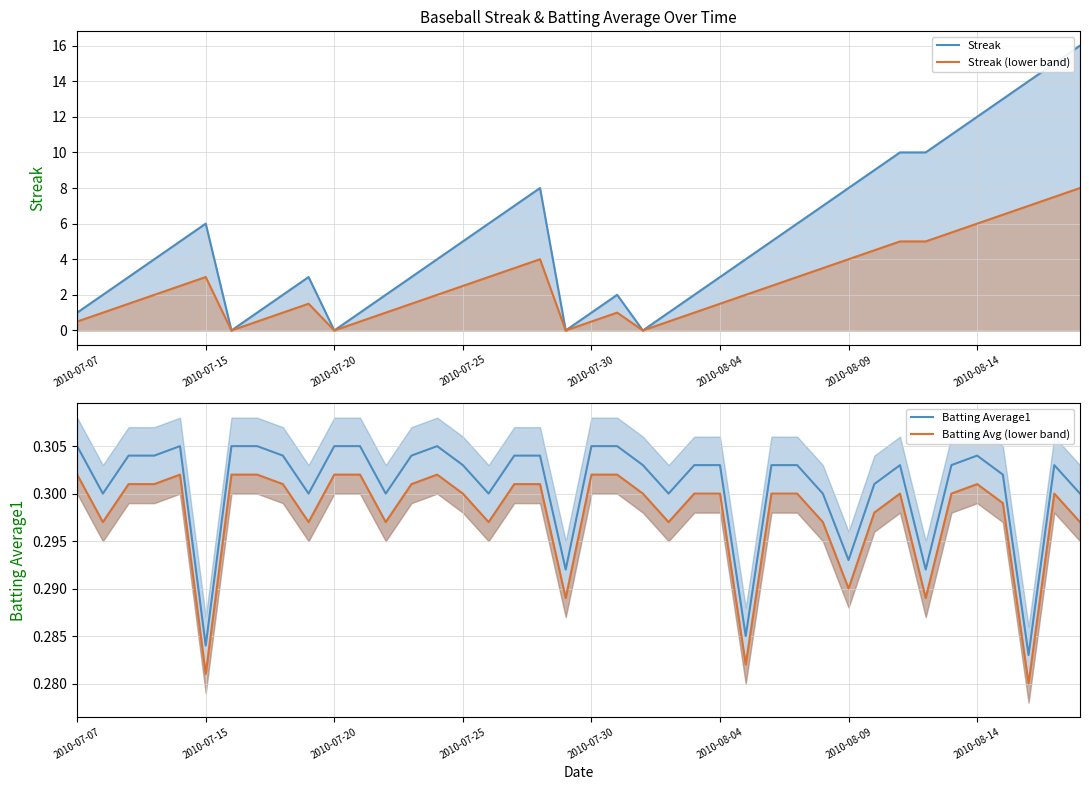

How many data points does each series have?

40